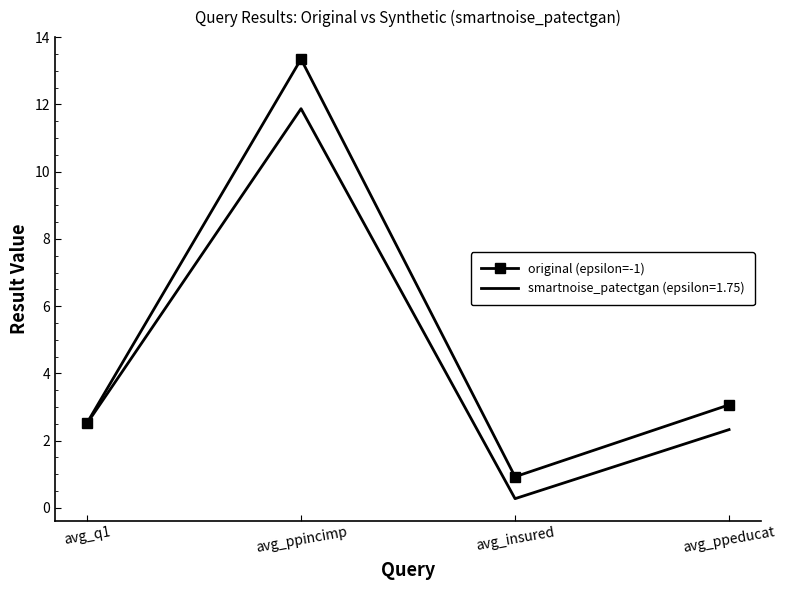

Which series has the widest spread of values?

original (epsilon=-1)